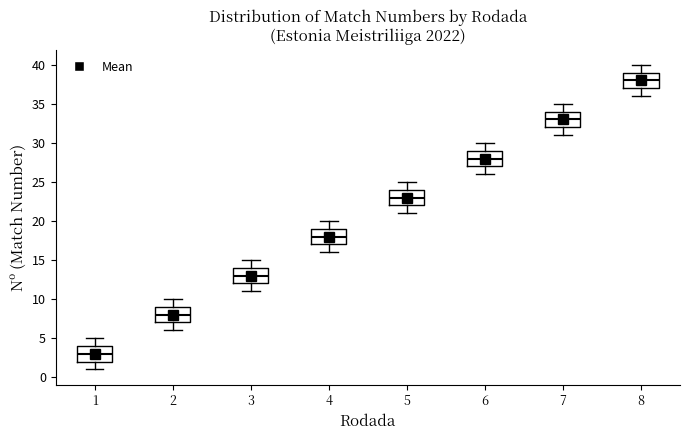

Reading left to right, read every box against the y-axis: the position of its median line, the range the box covers, and the ends of its whiskers. The values are not printed on the chart, so give them approximately, as read against the axis.

1: median 3, box 2 to 4, whiskers 1 to 5
2: median 8, box 7 to 9, whiskers 6 to 10
3: median 13, box 12 to 14, whiskers 11 to 15
4: median 18, box 17 to 19, whiskers 16 to 20
5: median 23, box 22 to 24, whiskers 21 to 25
6: median 28, box 27 to 29, whiskers 26 to 30
7: median 33, box 32 to 34, whiskers 31 to 35
8: median 38, box 37 to 39, whiskers 36 to 40